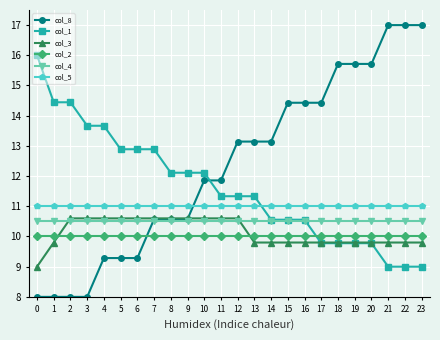

Reading right to left, what are all the values shown in this chart?

col_8: 23=17.0	22=17.0	21=17.0	20=15.7	19=15.7	18=15.7	17=14.4	16=14.4	15=14.4	14=13.1	13=13.1	12=13.1	11=11.9	10=11.9	9=10.6	8=10.6	7=10.6	6=9.3	5=9.3	4=9.3	3=8.0	2=8.0	1=8.0	0=8.0
col_1: 23=9.0	22=9.0	21=9.0	20=9.8	19=9.8	18=9.8	17=9.8	16=10.6	15=10.6	14=10.6	13=11.3	12=11.3	11=11.3	10=12.1	9=12.1	8=12.1	7=12.9	6=12.9	5=12.9	4=13.7	3=13.7	2=14.4	1=14.4	0=16.0
col_3: 23=9.8	22=9.8	21=9.8	20=9.8	19=9.8	18=9.8	17=9.8	16=9.8	15=9.8	14=9.8	13=9.8	12=10.6	11=10.6	10=10.6	9=10.6	8=10.6	7=10.6	6=10.6	5=10.6	4=10.6	3=10.6	2=10.6	1=9.8	0=9.0
col_2: 23=10.0	22=10.0	21=10.0	20=10.0	19=10.0	18=10.0	17=10.0	16=10.0	15=10.0	14=10.0	13=10.0	12=10.0	11=10.0	10=10.0	9=10.0	8=10.0	7=10.0	6=10.0	5=10.0	4=10.0	3=10.0	2=10.0	1=10.0	0=10.0
col_4: 23=10.5	22=10.5	21=10.5	20=10.5	19=10.5	18=10.5	17=10.5	16=10.5	15=10.5	14=10.5	13=10.5	12=10.5	11=10.5	10=10.5	9=10.5	8=10.5	7=10.5	6=10.5	5=10.5	4=10.5	3=10.5	2=10.5	1=10.5	0=10.5
col_5: 23=11.0	22=11.0	21=11.0	20=11.0	19=11.0	18=11.0	17=11.0	16=11.0	15=11.0	14=11.0	13=11.0	12=11.0	11=11.0	10=11.0	9=11.0	8=11.0	7=11.0	6=11.0	5=11.0	4=11.0	3=11.0	2=11.0	1=11.0	0=11.0